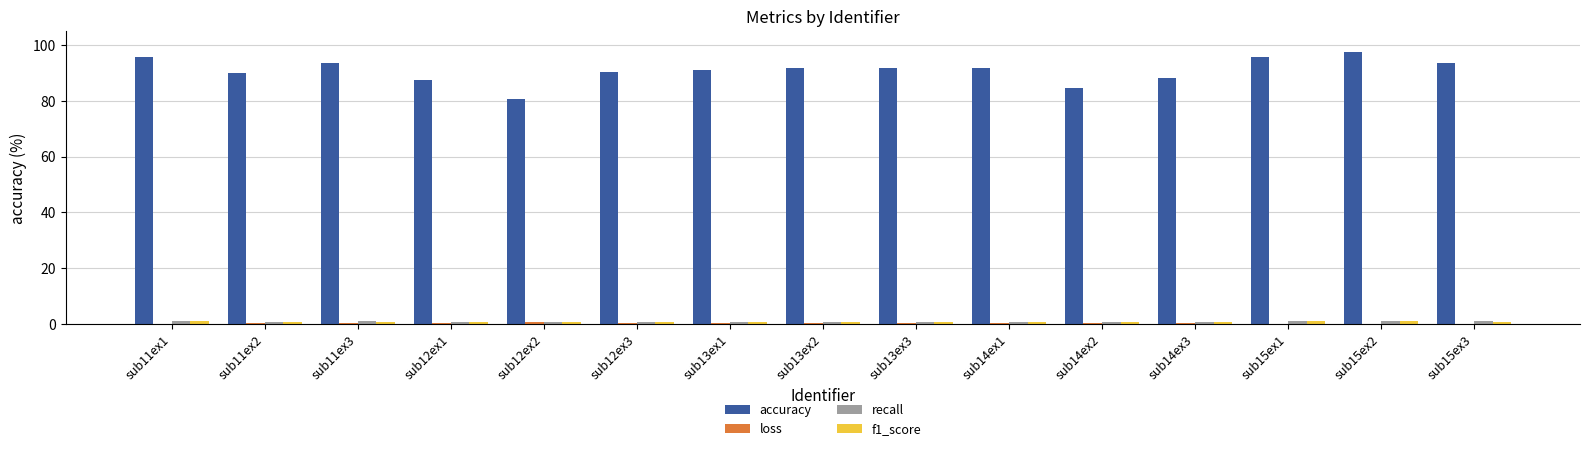

Which series changed the most between sub12ex2 and sub15ex3?

accuracy